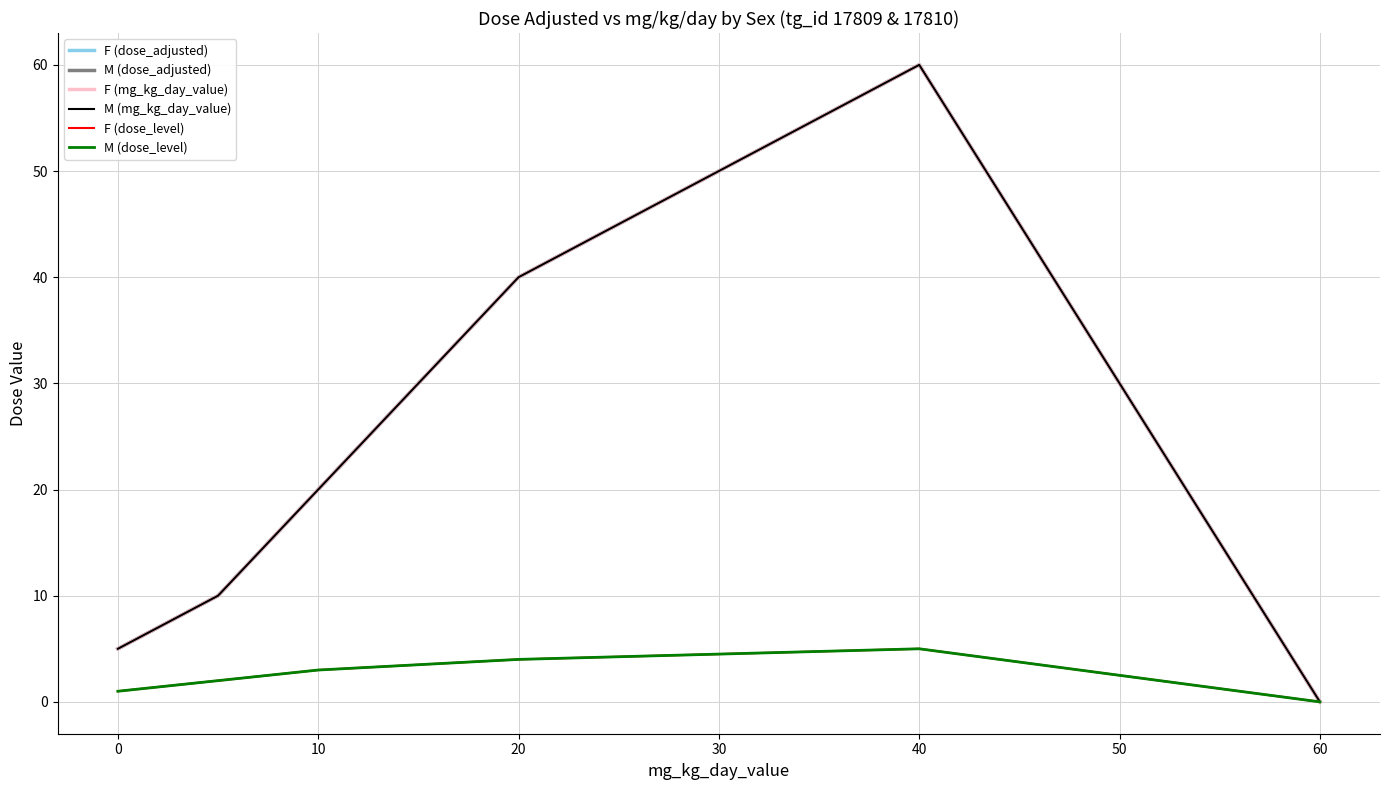

Does the chart have visible grid lines?

Yes